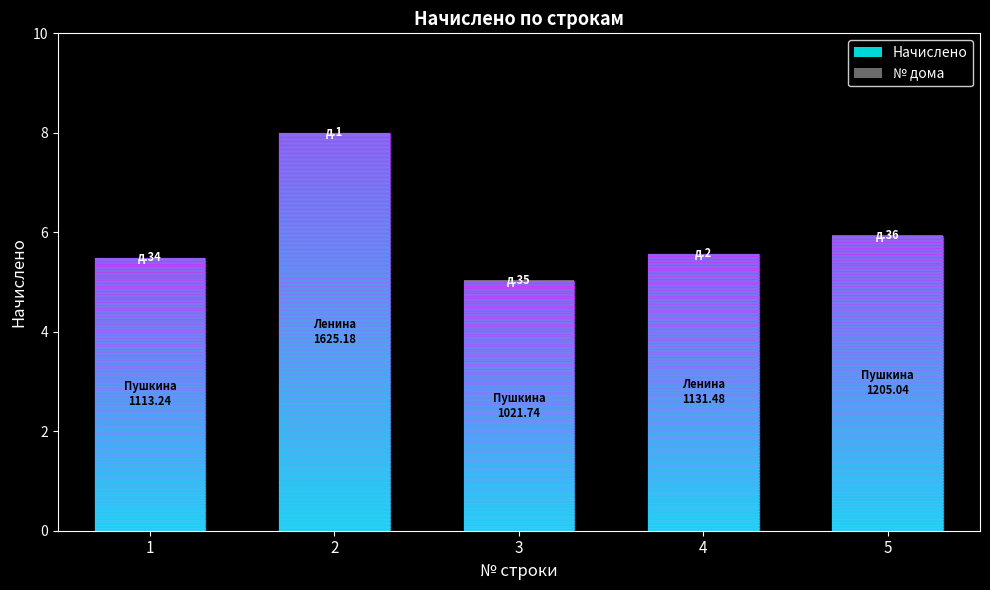

Is it true that Начислено equals 8.0 at 2?

True